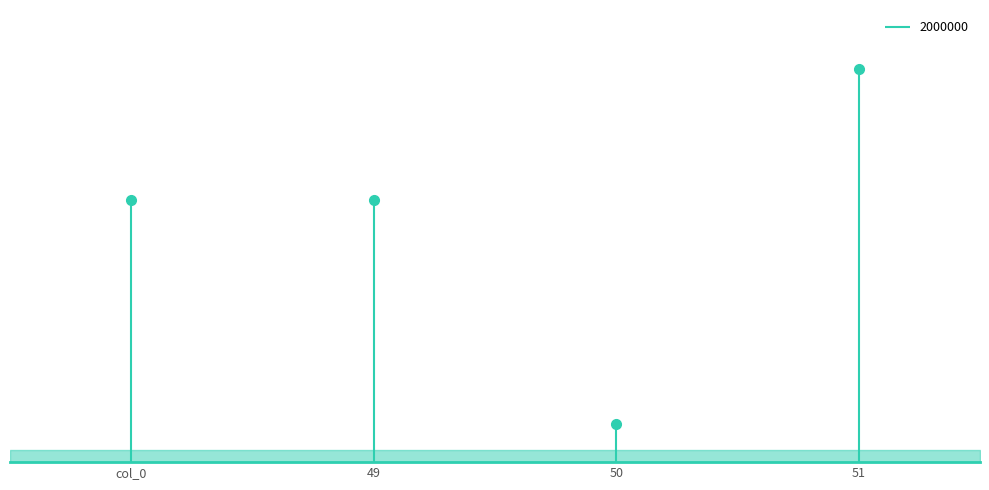

What is the sum of all values?

7292000